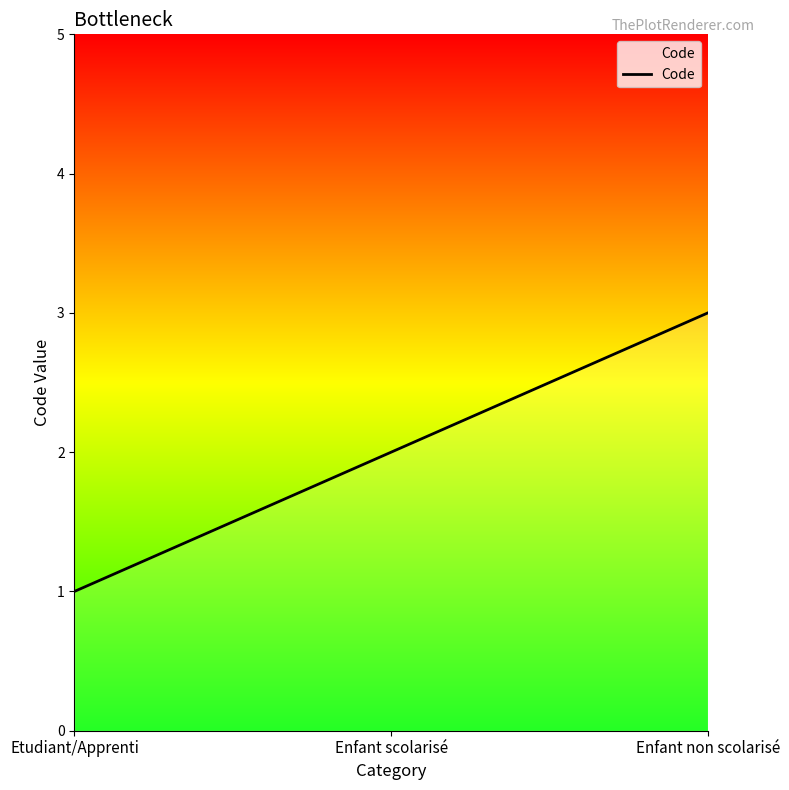

The chart shows a value of 3 at Enfant scolarisé. True or false?

False